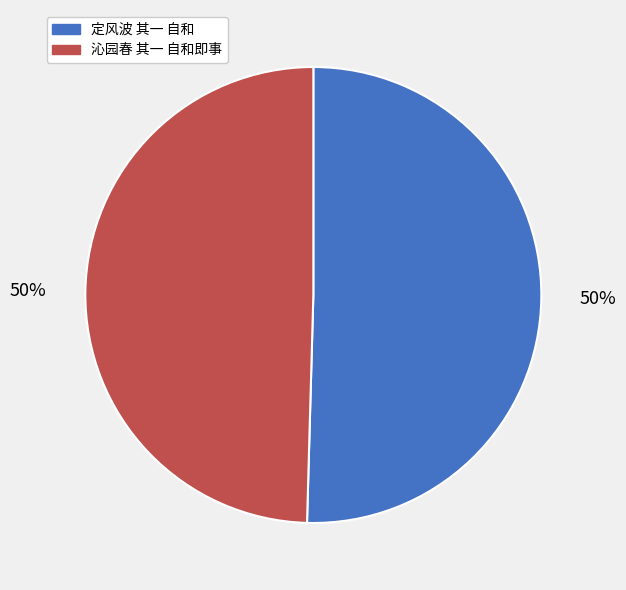

Approximately how many times larger is the value at 定风波 其一 自和 compared to 沁园春 其一 自和即事?

1.0